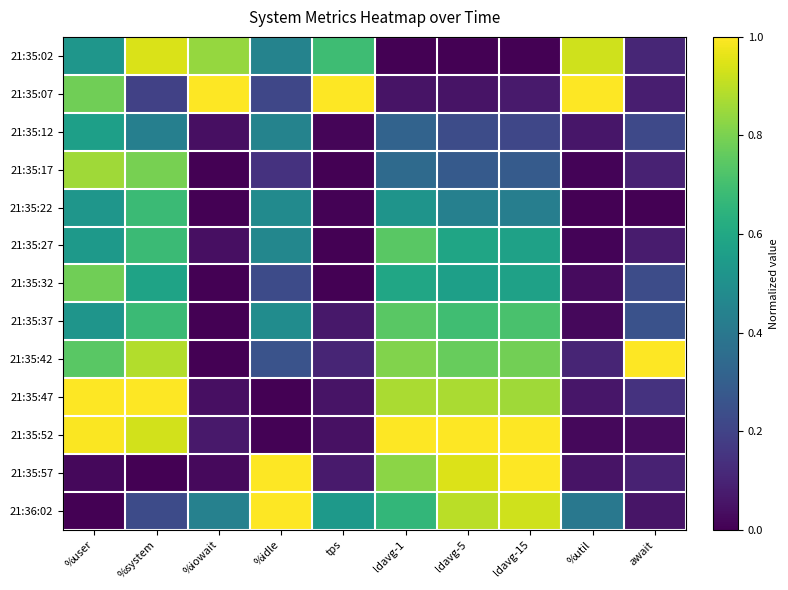

At which category is the sum across all series the highest?

%system